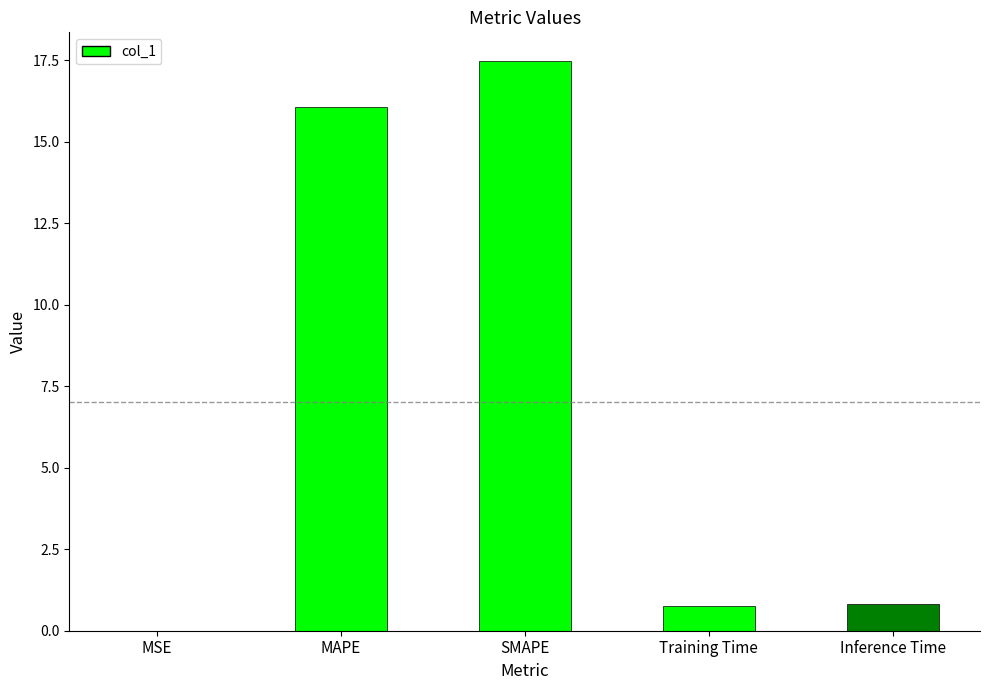

True or false: the data shows 0.0 at MSE.

True